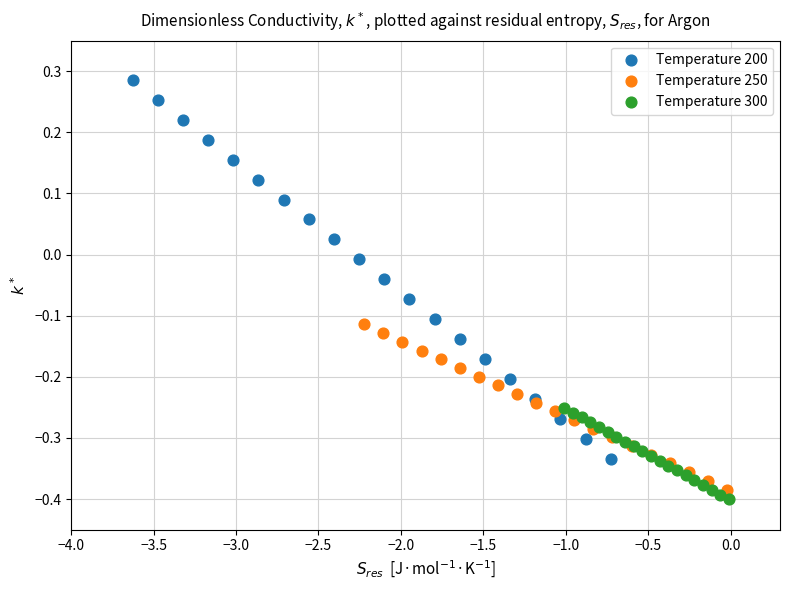

Which series has the widest spread of Y values?

Temperature 200